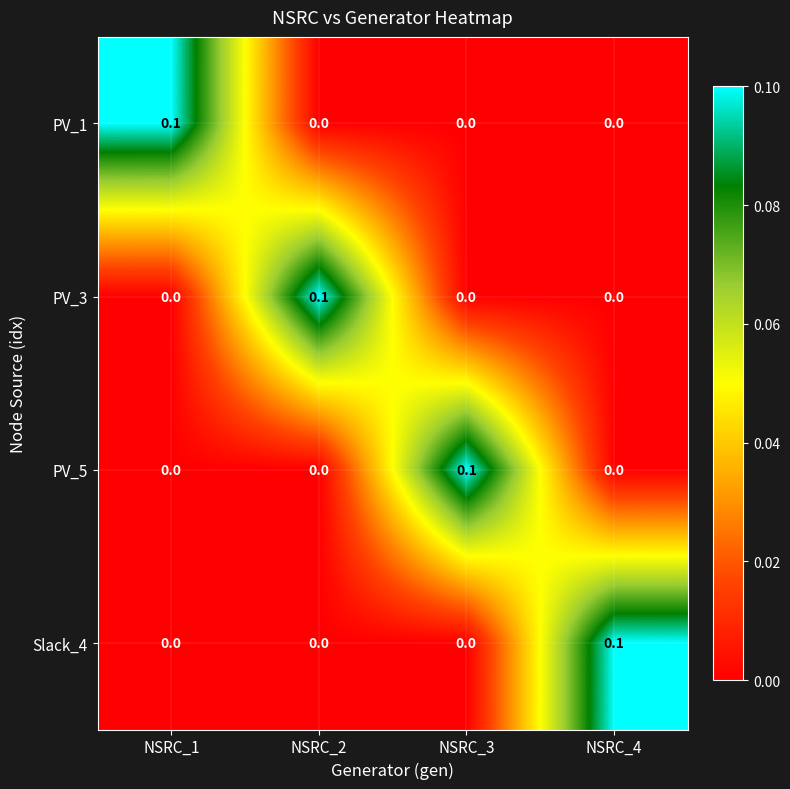

The PV_3 series shows 0.0 at NSRC_3. True or false?

True